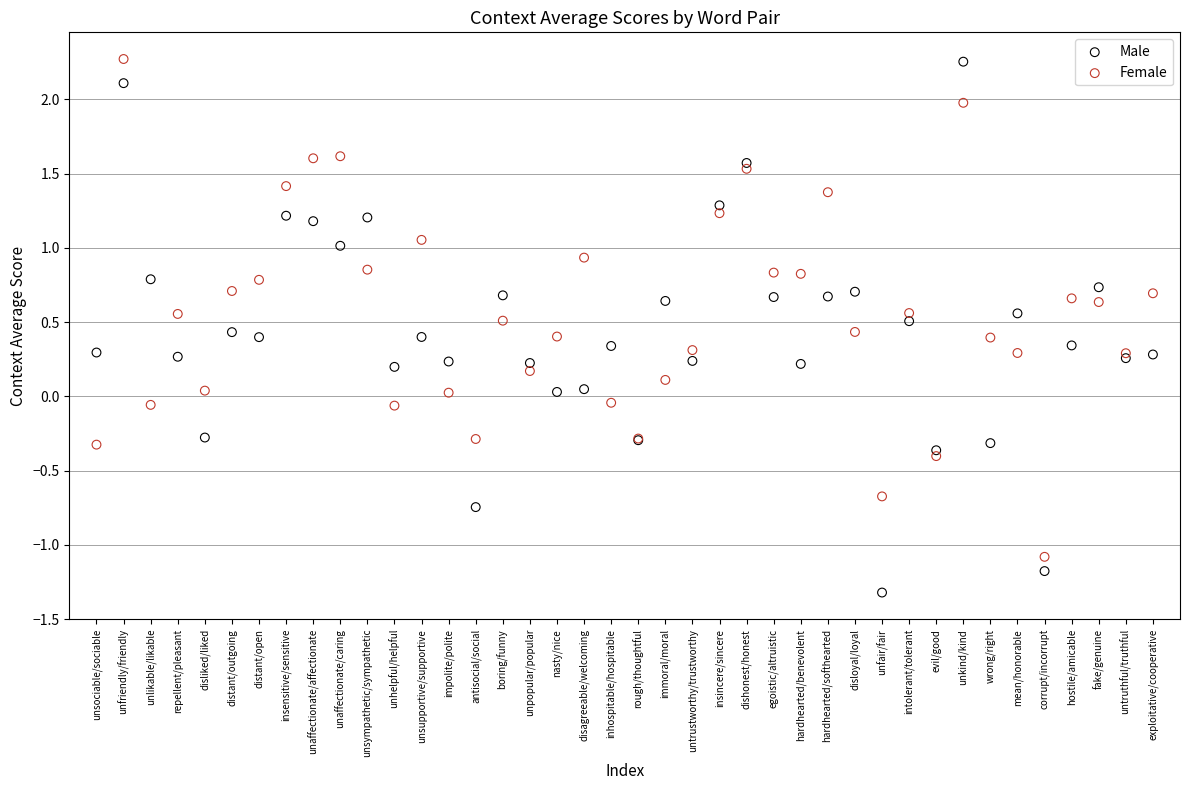

Which series reaches the minimum Y coordinate?

Male